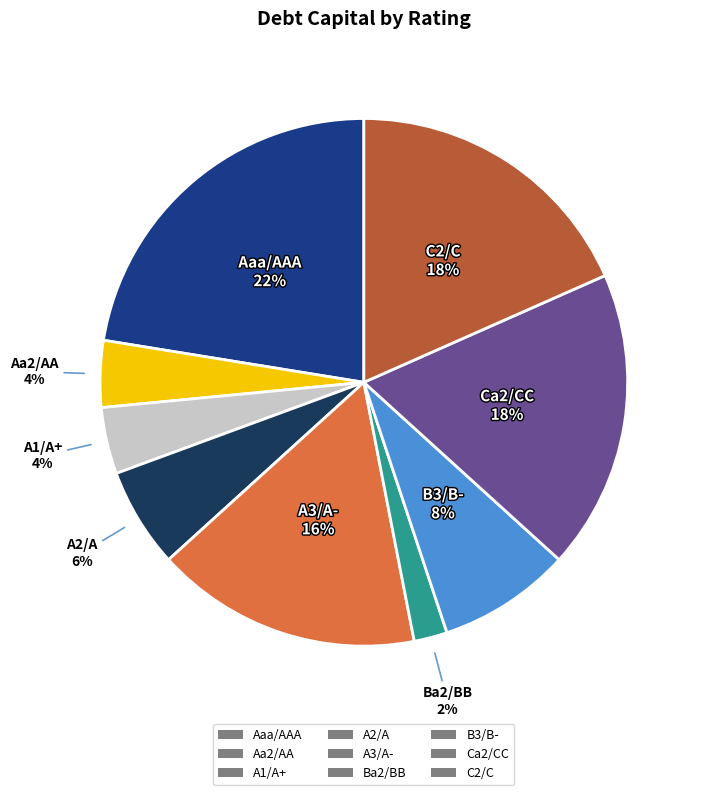

What is the smallest slice in the pie chart?

Ba2/BB